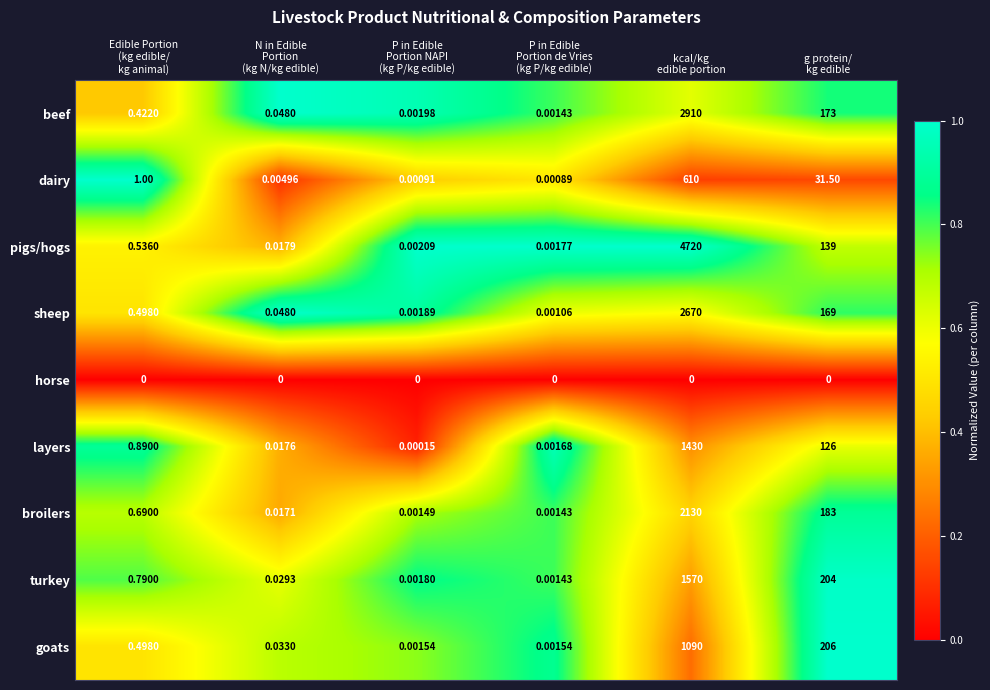

Rank the series by their maximum value, from highest to lowest.

pigs/hogs, beef, sheep, broilers, turkey, layers, goats, dairy, horse